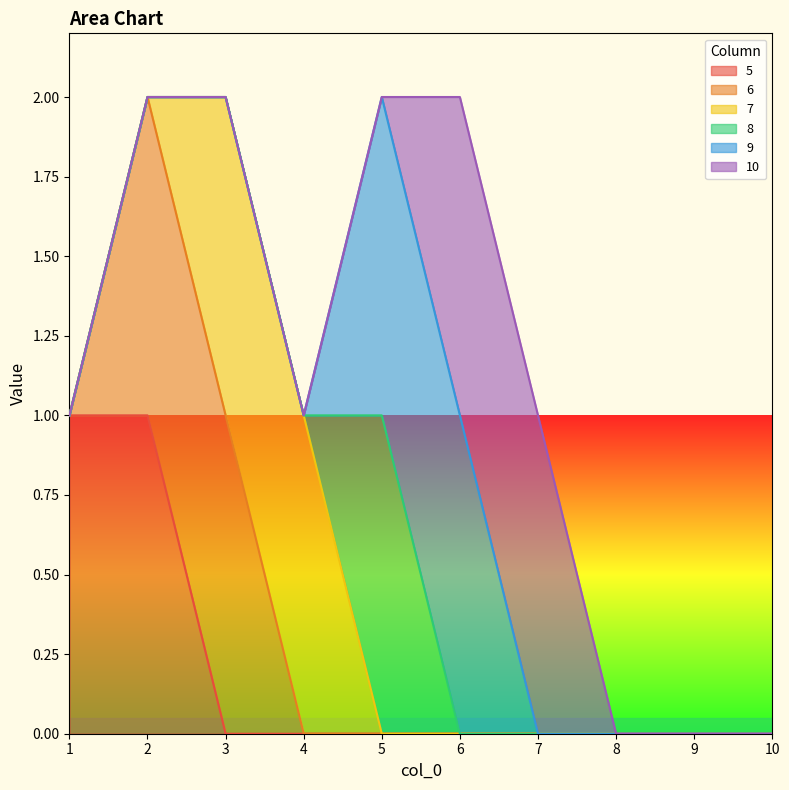

Where is 9 nearest to the value 0?

1